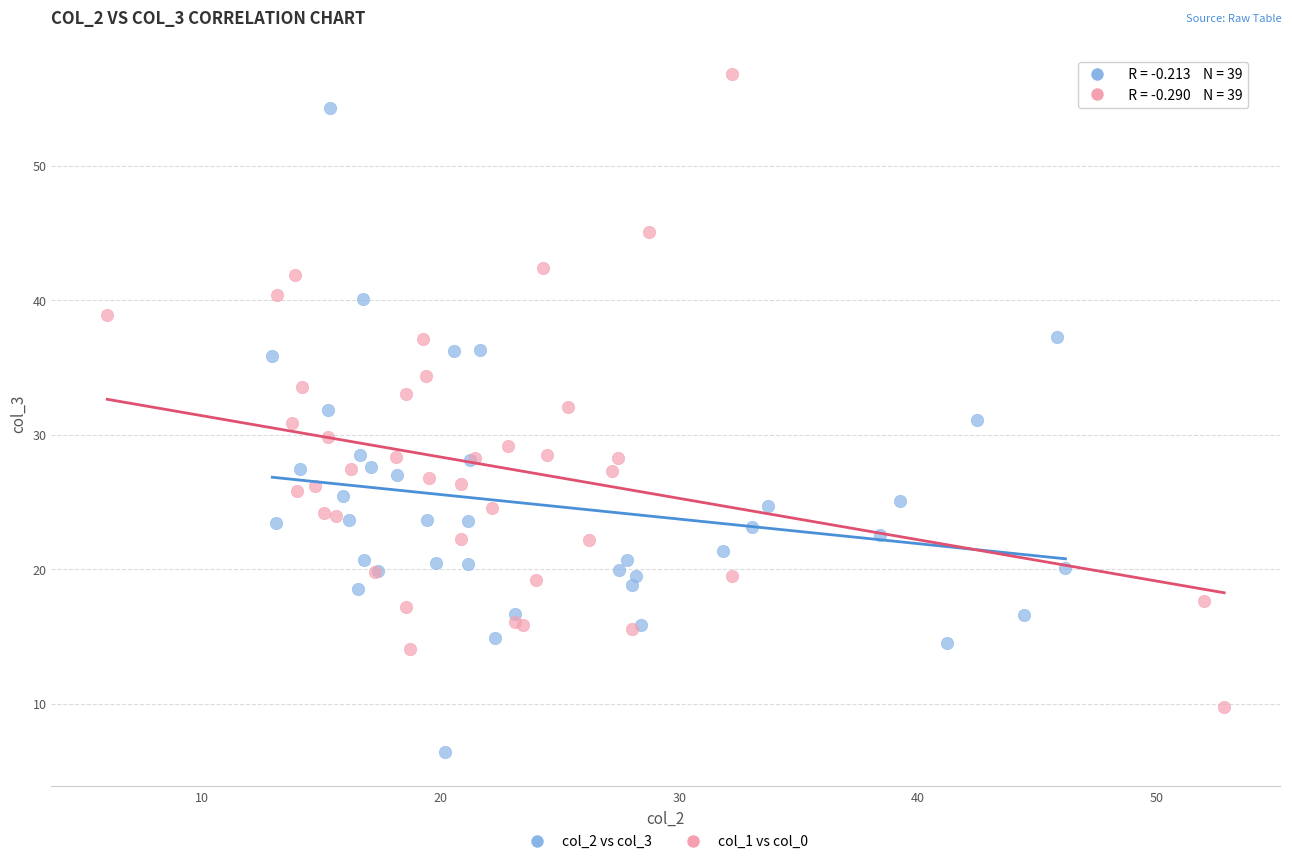

What are all the series names shown in the legend?

col_2 vs col_3, col_1 vs col_0